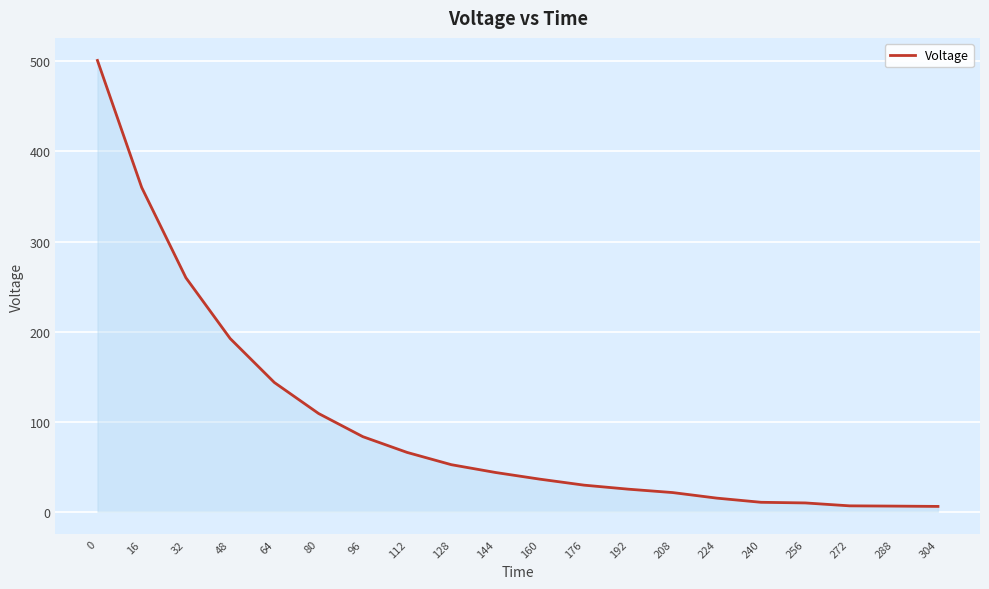

What is the greatest value displayed?

501.1